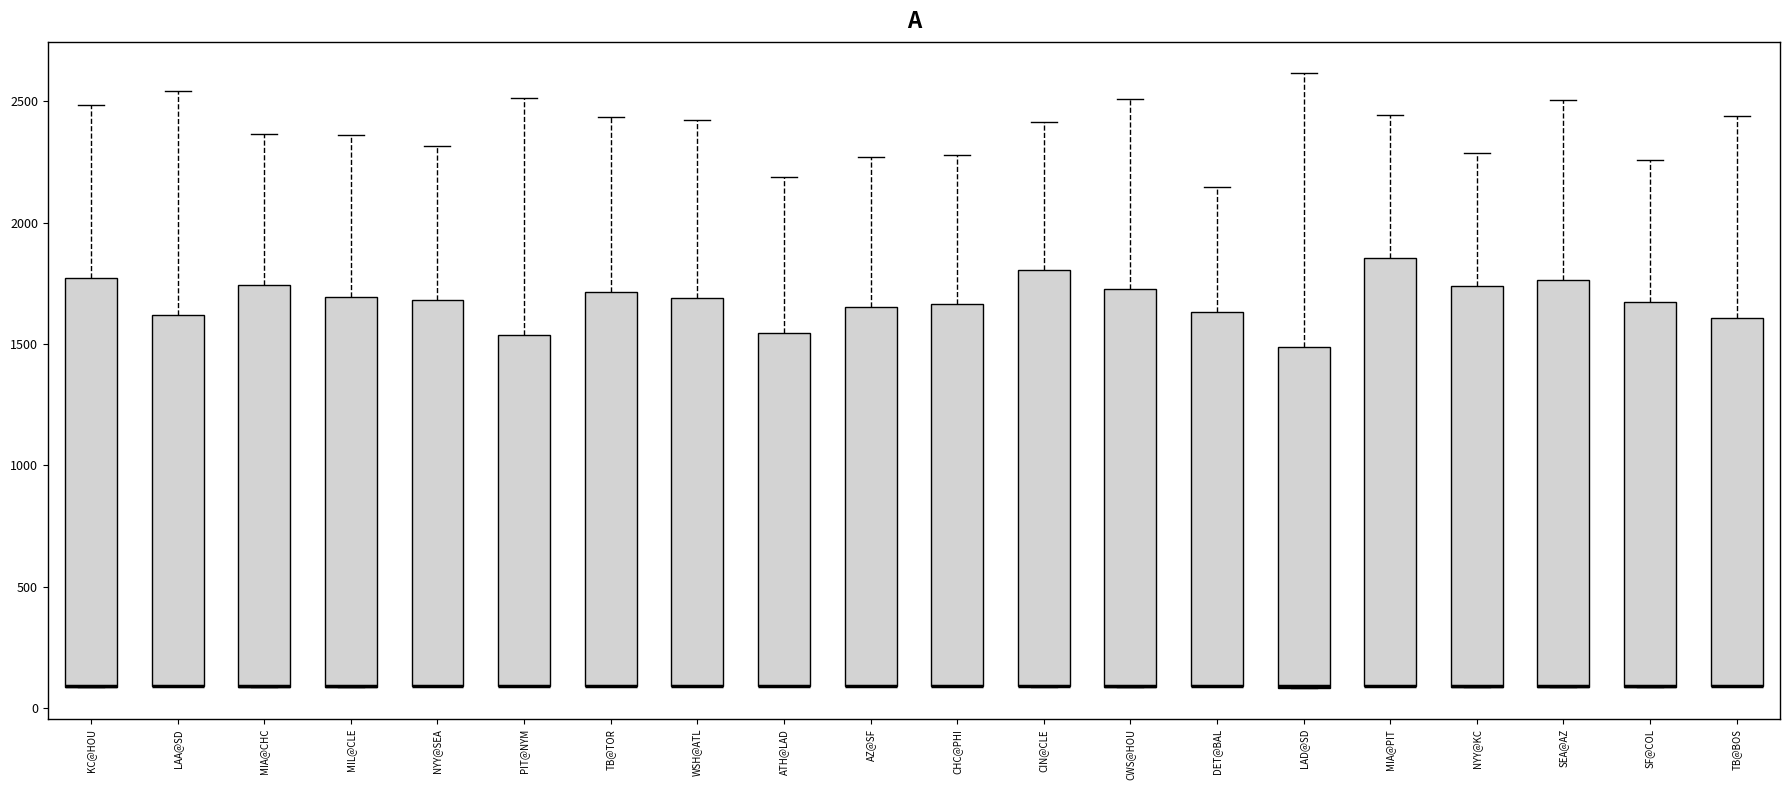

Reading left to right, read every box against the y-axis: the position of its median line, the range the box covers, and the ends of its whiskers. The values are not printed on the chart, so give them approximately, as read against the axis.

KC@HOU: median 100 (drawn on the box's lower edge), box 100 to 1750, whiskers 100 to 2500
LAA@SD: median 100 (drawn on the box's lower edge), box 100 to 1600, whiskers 100 to 2550
MIA@CHC: median 100 (drawn on the box's lower edge), box 100 to 1750, whiskers 100 to 2350
MIL@CLE: median 100 (drawn on the box's lower edge), box 100 to 1700, whiskers 100 to 2350
NYY@SEA: median 100 (drawn on the box's lower edge), box 100 to 1700, whiskers 100 to 2300
PIT@NYM: median 100 (drawn on the box's lower edge), box 100 to 1550, whiskers 100 to 2500
TB@TOR: median 100 (drawn on the box's lower edge), box 100 to 1700, whiskers 100 to 2450
WSH@ATL: median 100 (drawn on the box's lower edge), box 100 to 1700, whiskers 100 to 2400
ATH@LAD: median 100 (drawn on the box's lower edge), box 100 to 1550, whiskers 100 to 2200
AZ@SF: median 100 (drawn on the box's lower edge), box 100 to 1650, whiskers 100 to 2250
CHC@PHI: median 100 (drawn on the box's lower edge), box 100 to 1650, whiskers 100 to 2300
CIN@CLE: median 100 (drawn on the box's lower edge), box 100 to 1800, whiskers 100 to 2400
CWS@HOU: median 100 (drawn on the box's lower edge), box 100 to 1750, whiskers 100 to 2500
DET@BAL: median 100 (drawn on the box's lower edge), box 100 to 1650, whiskers 100 to 2150
LAD@SD: median 100 (drawn on the box's lower edge), box 100 to 1500, whiskers 100 to 2600
MIA@PIT: median 100 (drawn on the box's lower edge), box 100 to 1850, whiskers 100 to 2450
NYY@KC: median 100 (drawn on the box's lower edge), box 100 to 1750, whiskers 100 to 2300
SEA@AZ: median 100 (drawn on the box's lower edge), box 100 to 1750, whiskers 100 to 2500
SF@COL: median 100 (drawn on the box's lower edge), box 100 to 1650, whiskers 100 to 2250
TB@BOS: median 100 (drawn on the box's lower edge), box 100 to 1600, whiskers 100 to 2450